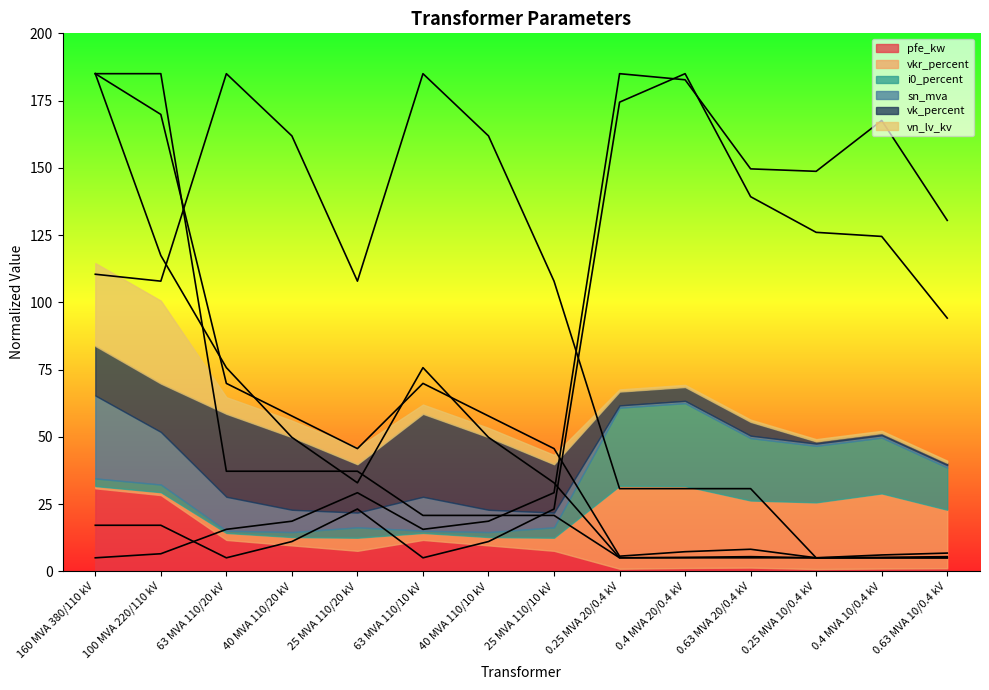

What is the difference between the maximum and minimum values in the vn_lv_kv series?

180.0